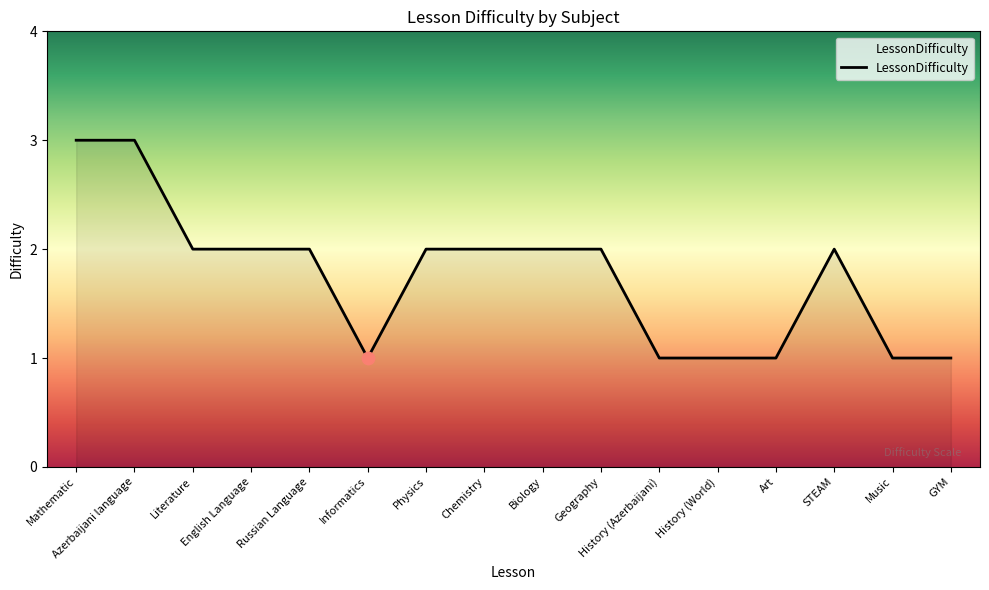

Approximately how many times larger is the value at English Language compared to GYM?

2.0